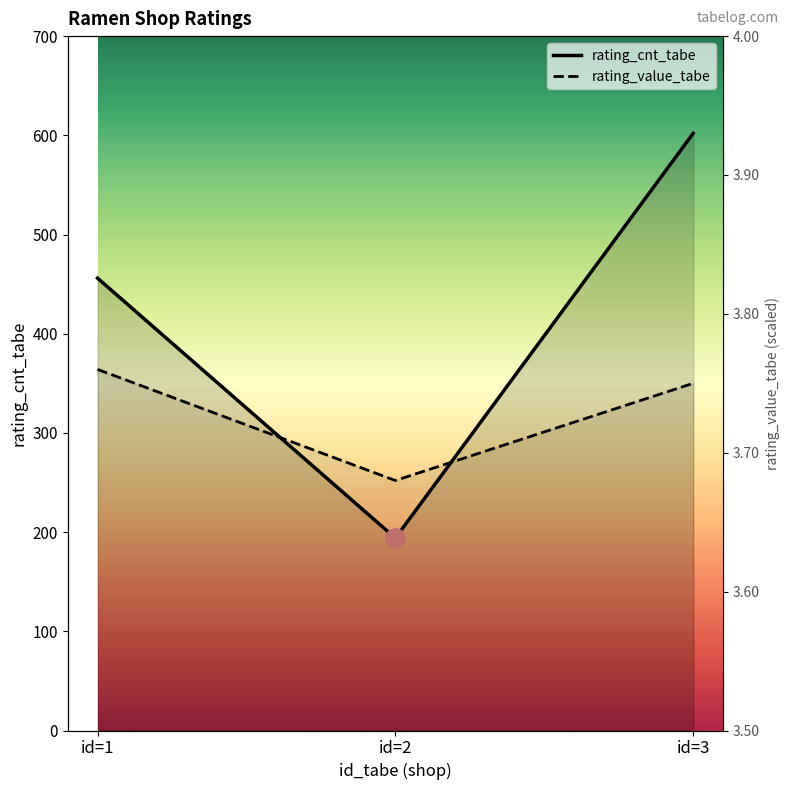

True or false: rating_cnt_tabe has a value of 602.0 at 3.

True